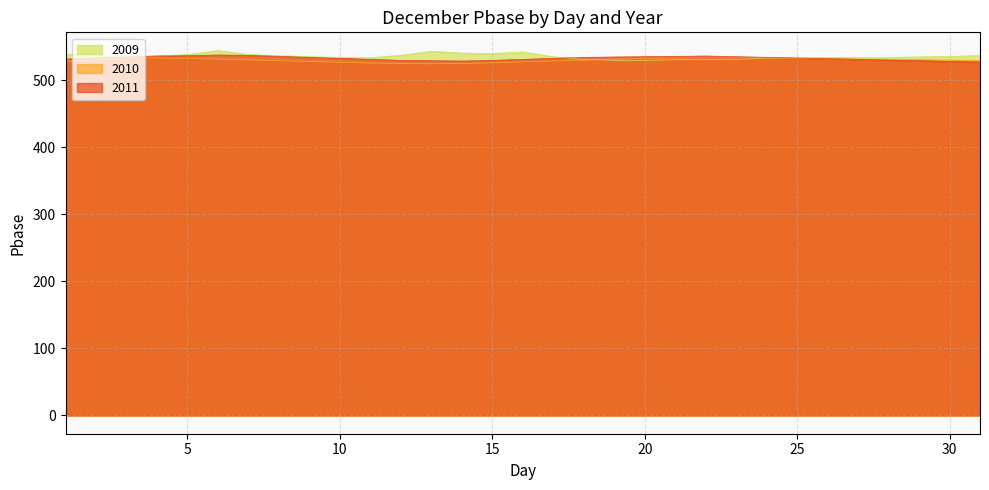

How many lines are shown in the chart?

3